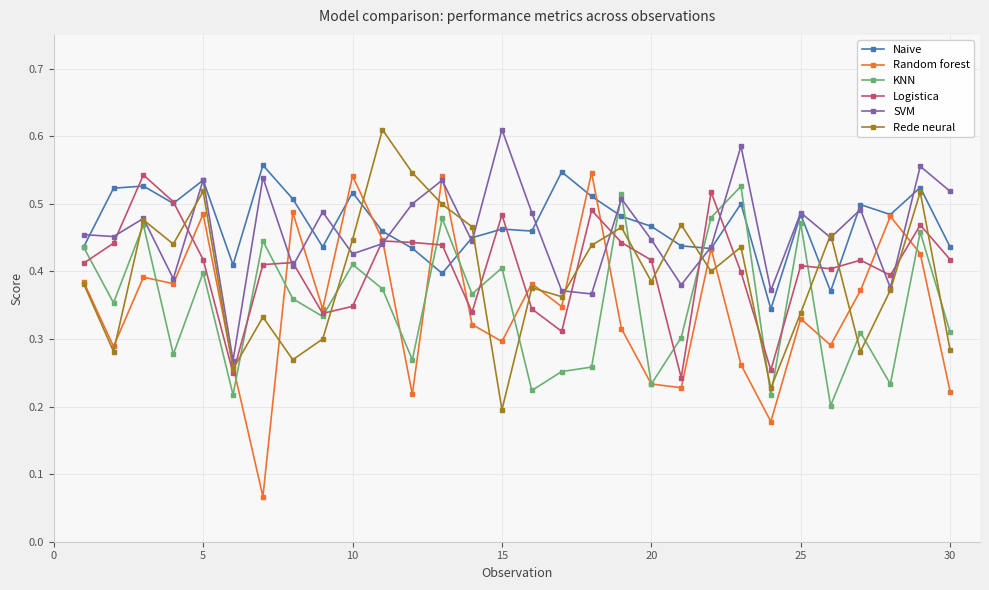

Does the chart display data point markers on the line(s)?

Yes